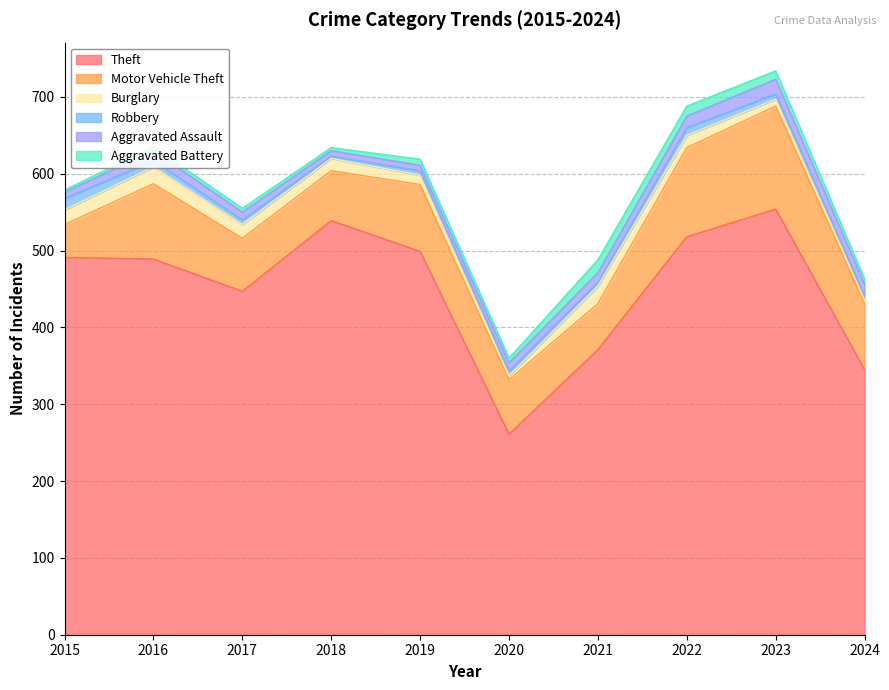

What is the approximate value of Robbery at 2022?

10